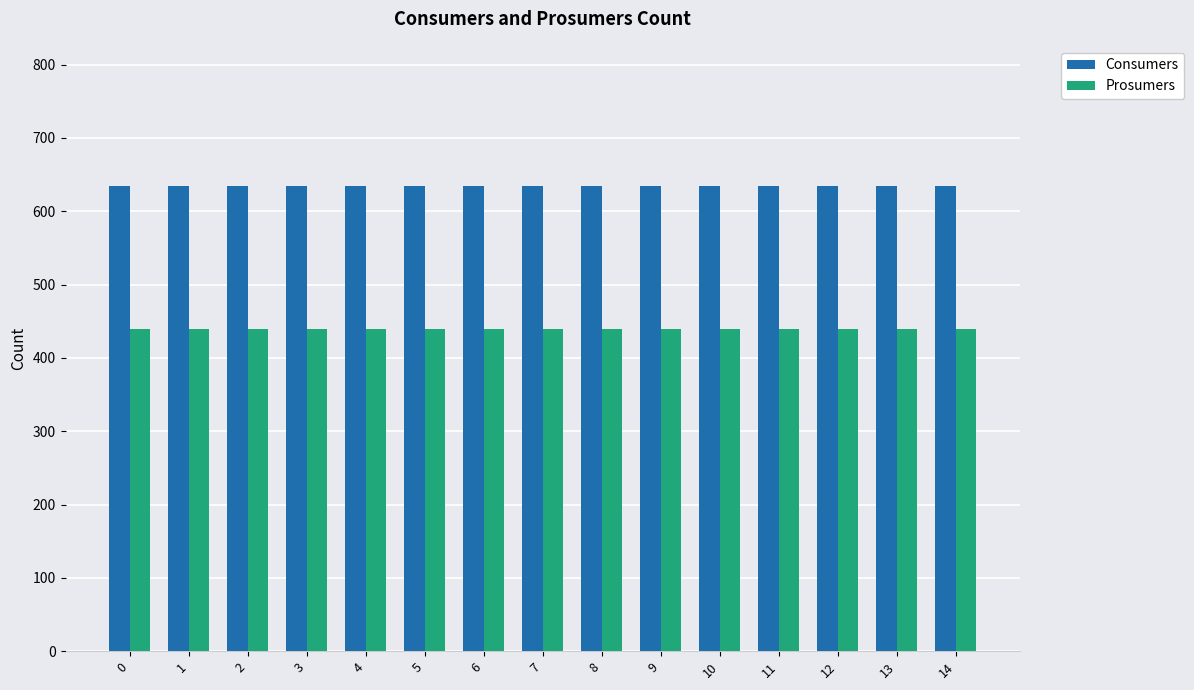

How many groups of bars are there?

15